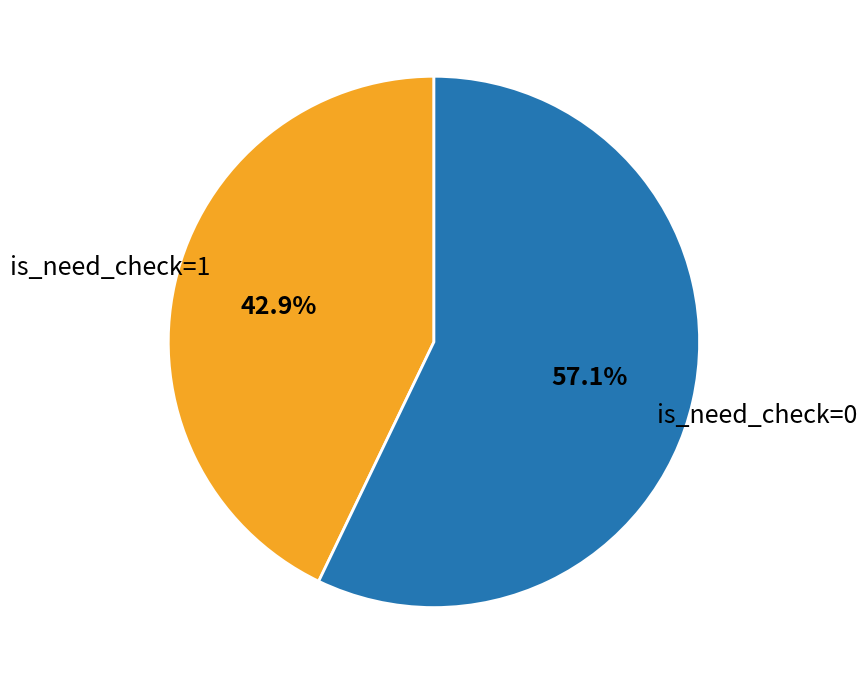

Is there any slice that represents more than half of the pie?

Yes